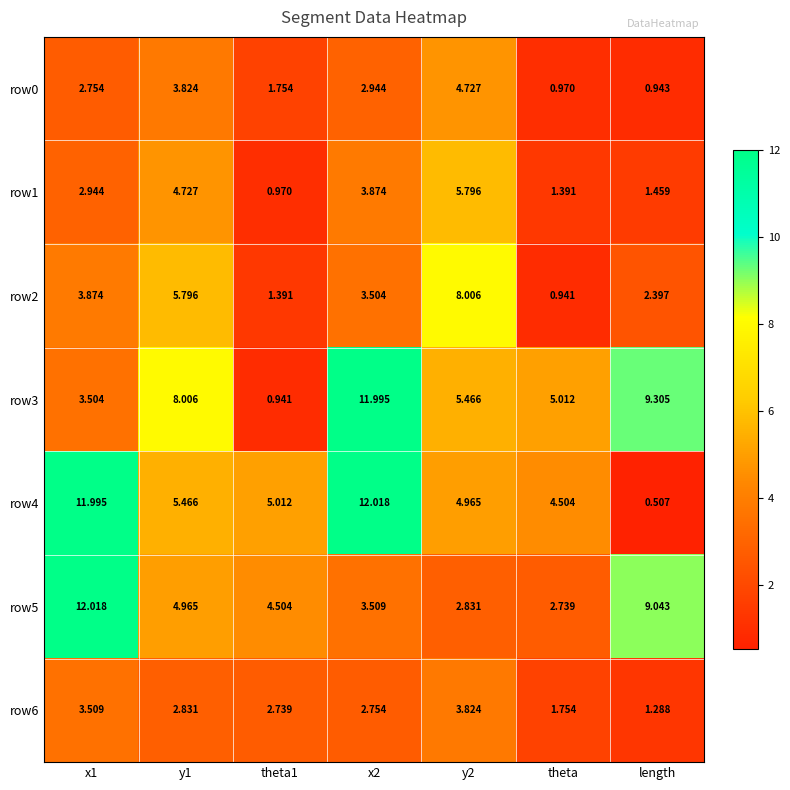

Which series changed the most between theta1 and y2?

row2